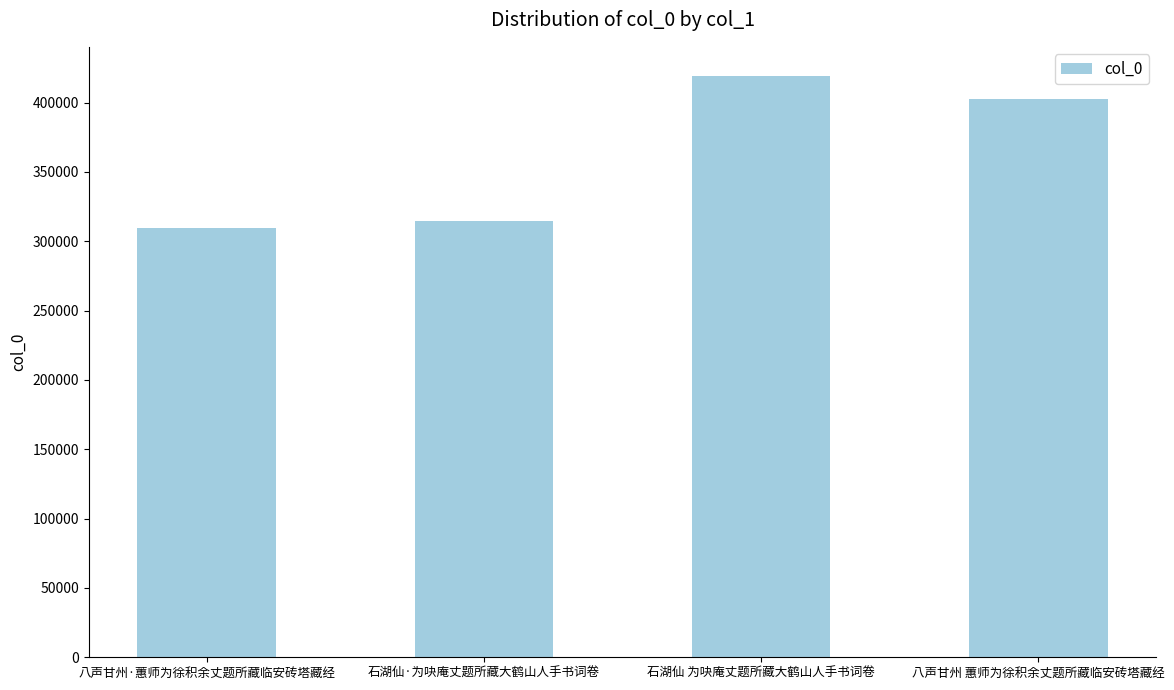

What is the sum of all values?

1446257